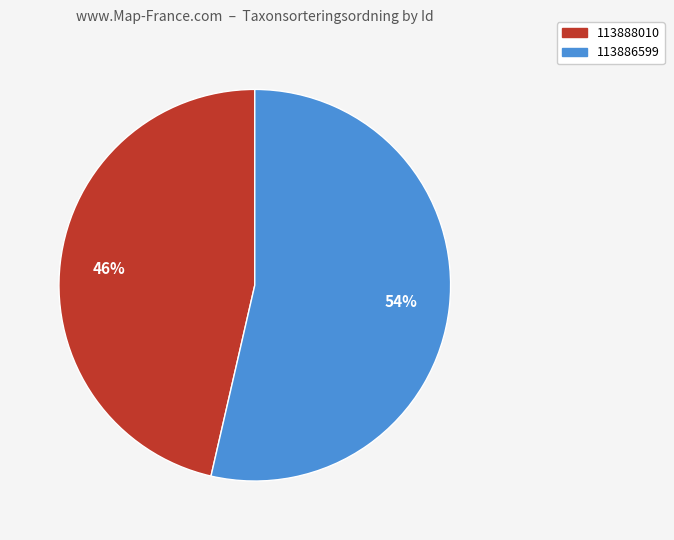

Between 113886599 and 113888010, which is larger?

113886599